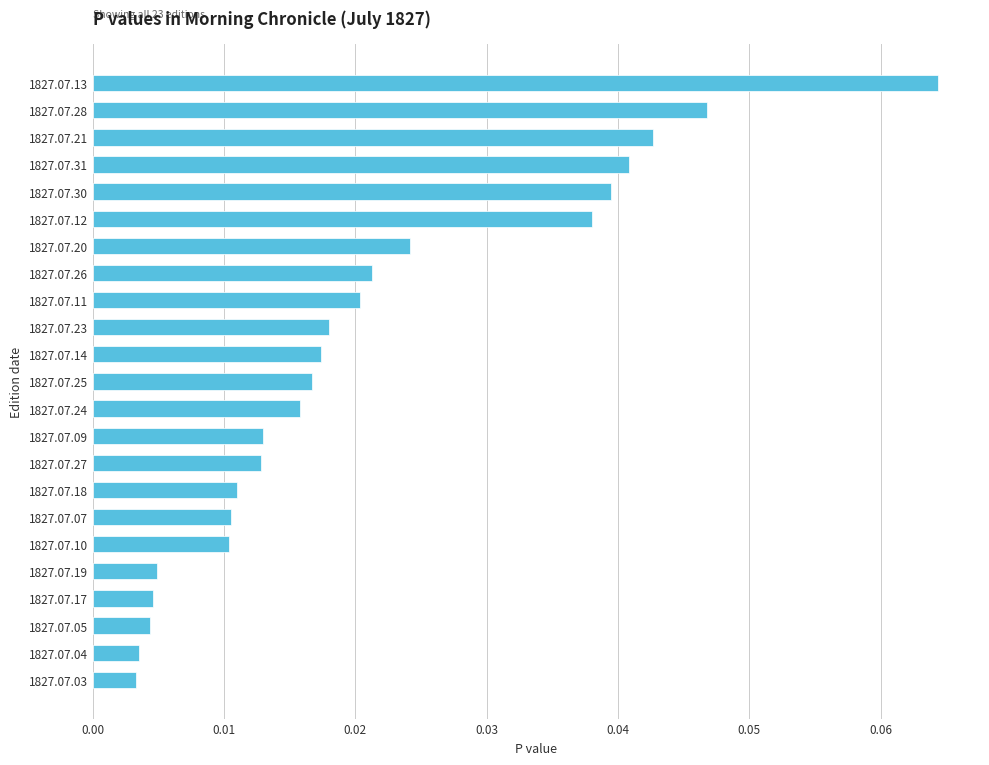

What is the sum of all values?

0.5